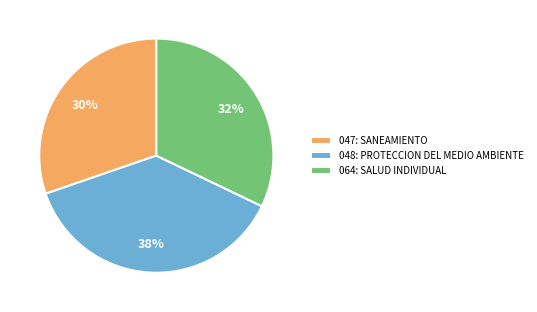

What is the ratio of the value at 048: PROTECCION DEL MEDIO AMBIENTE to the value at 064: SALUD INDIVIDUAL?

1.2